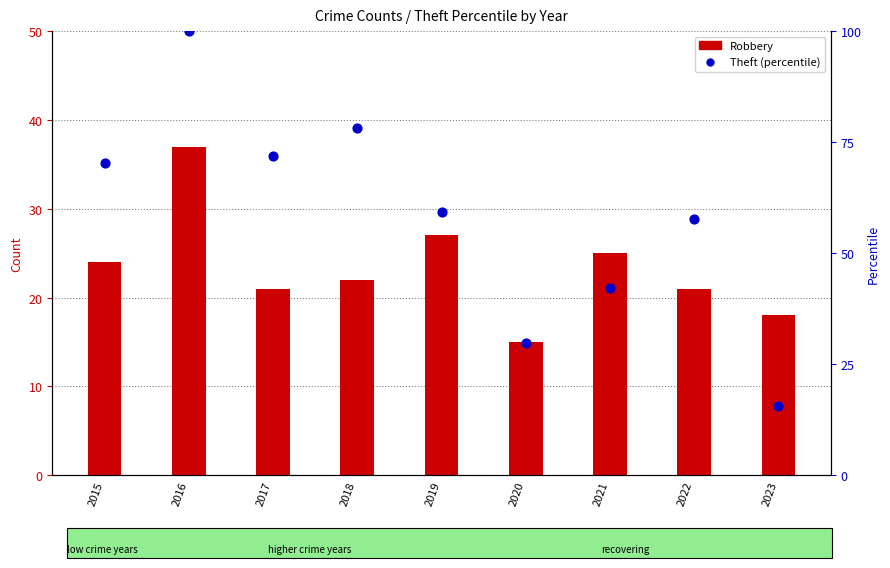

At which category is the sum across all series the highest?

2016